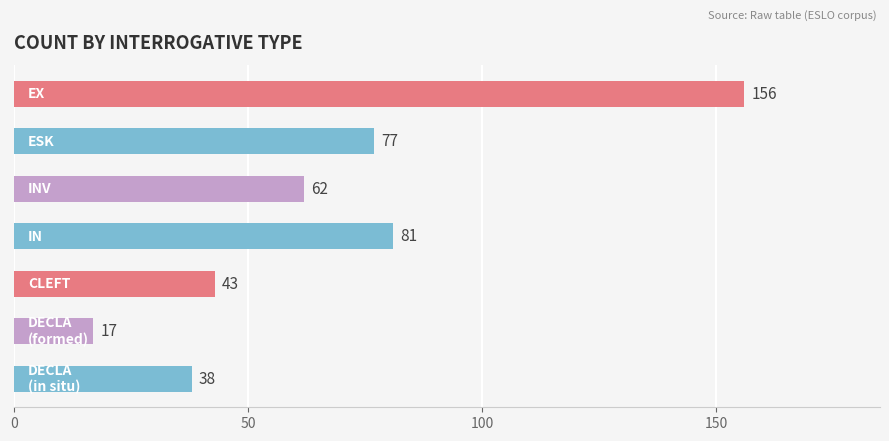

What is the average value?

68